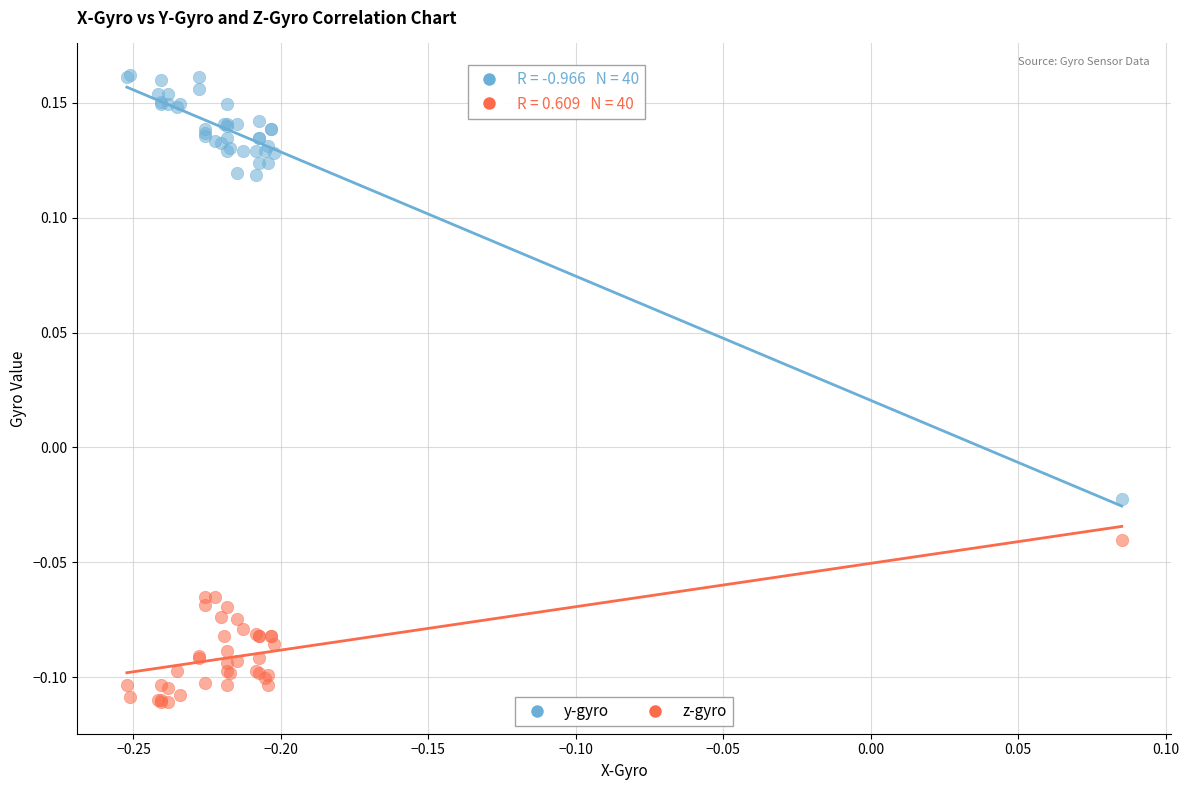

Which series reaches the maximum Y coordinate?

y-gyro